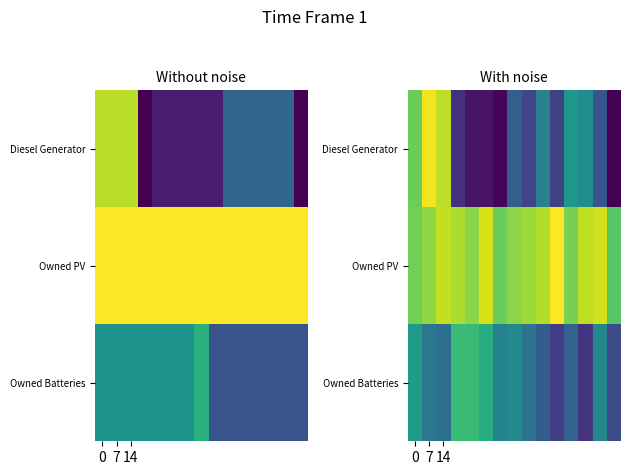

At which category is the sum across all series the highest?

7